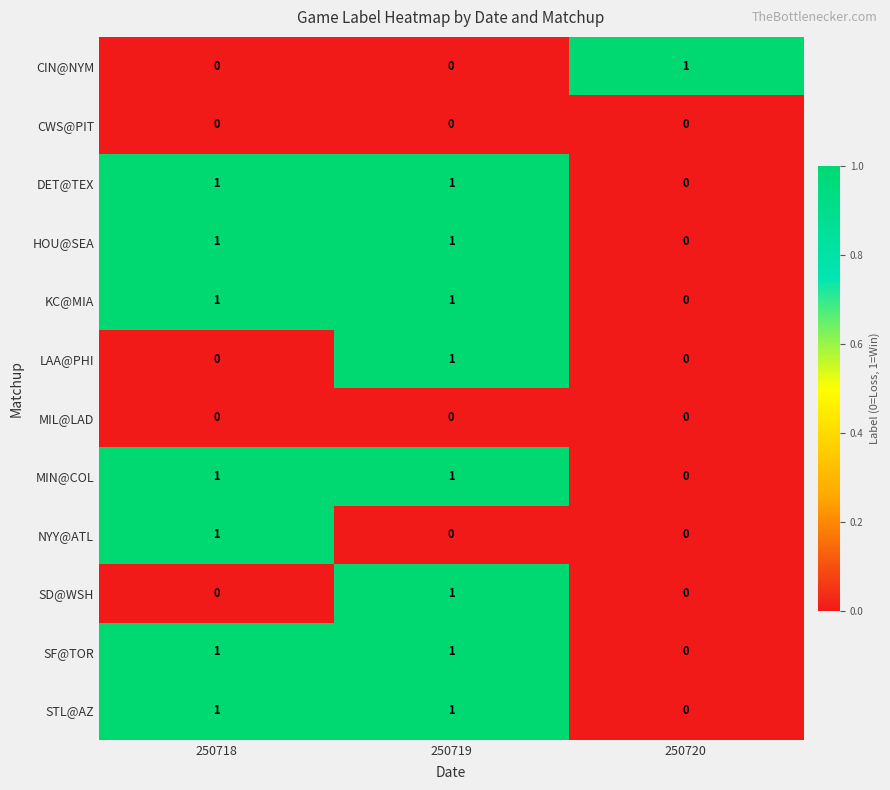

The value of MIL@LAD at 250720 is 0. True or false?

True